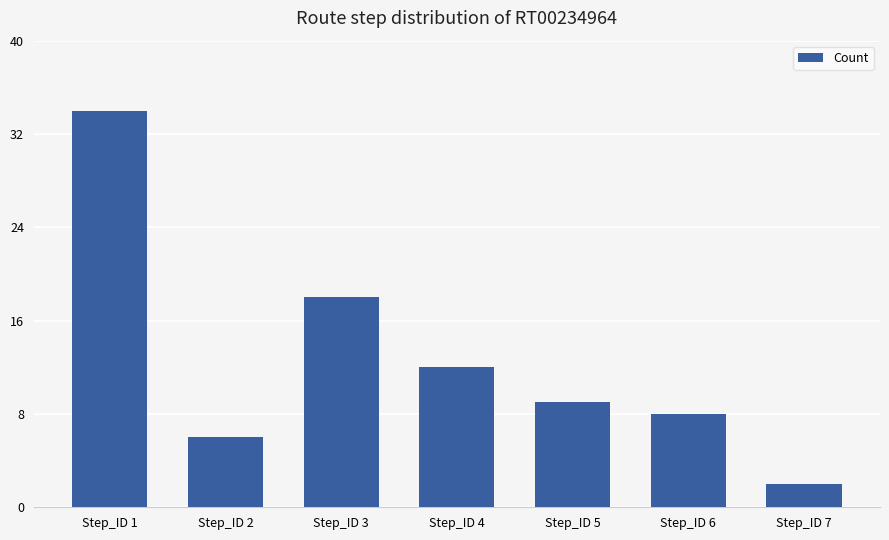

At which label does the data first exceed 9?

Step_ID 1